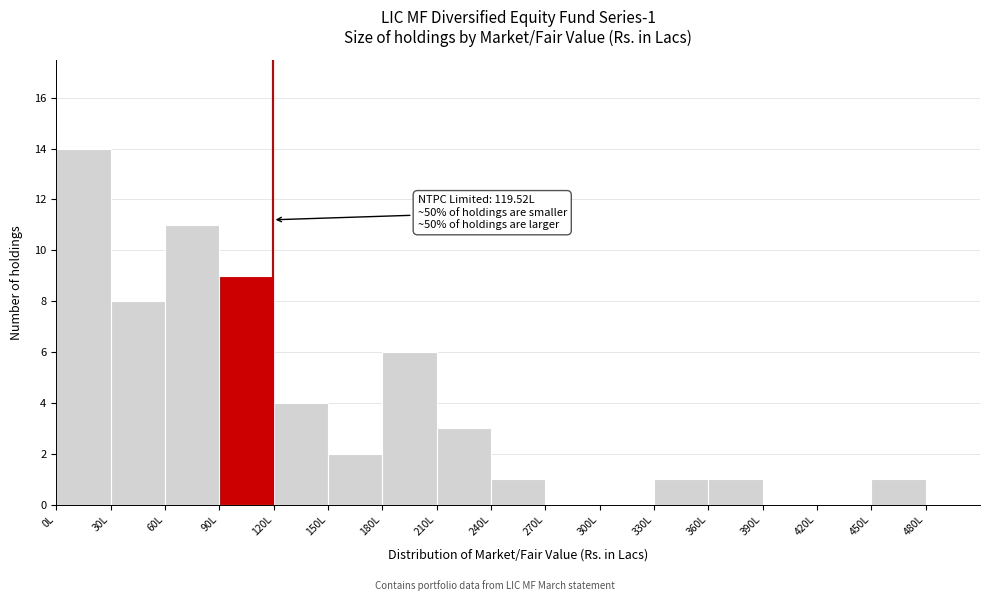

Over which range of the x-axis is the bar tallest?

0 to 30